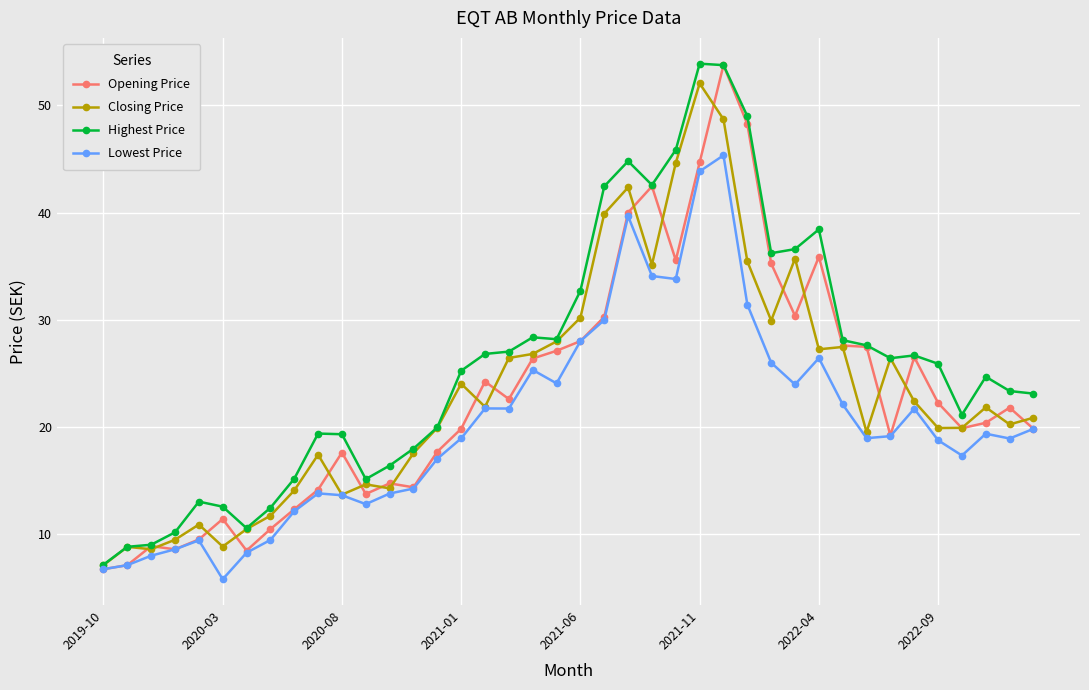

What is the maximum value for Closing Price?

52.0